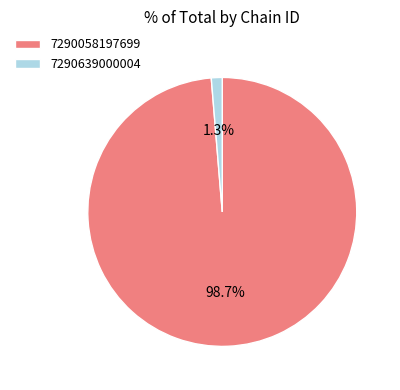

Rank the categories by value from highest to lowest.

7290058197699, 7290639000004